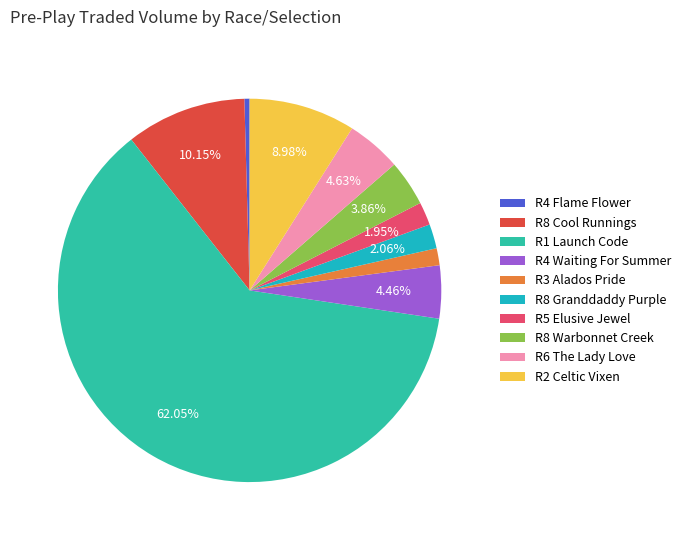

To the nearest percent, what portion does R2 Celtic Vixen represent?

9%